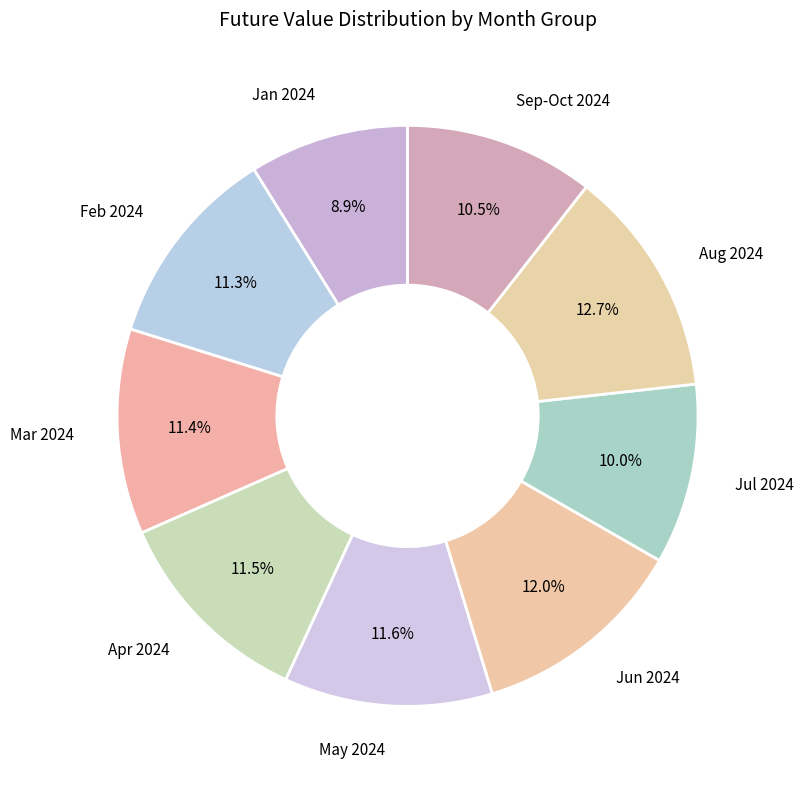

How many segments does this pie chart have?

9